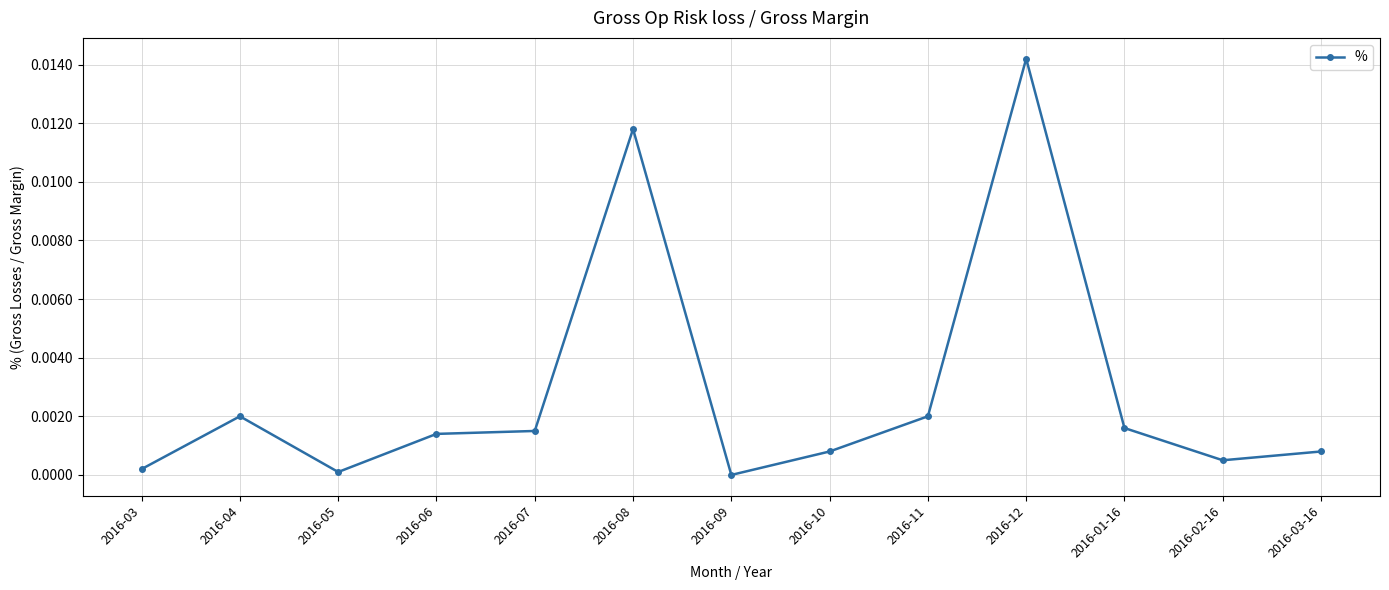

How many positive values are there?

12